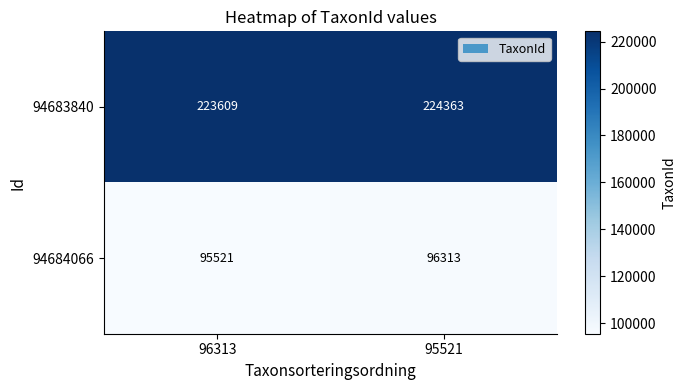

Which series has the widest spread of values?

94684066